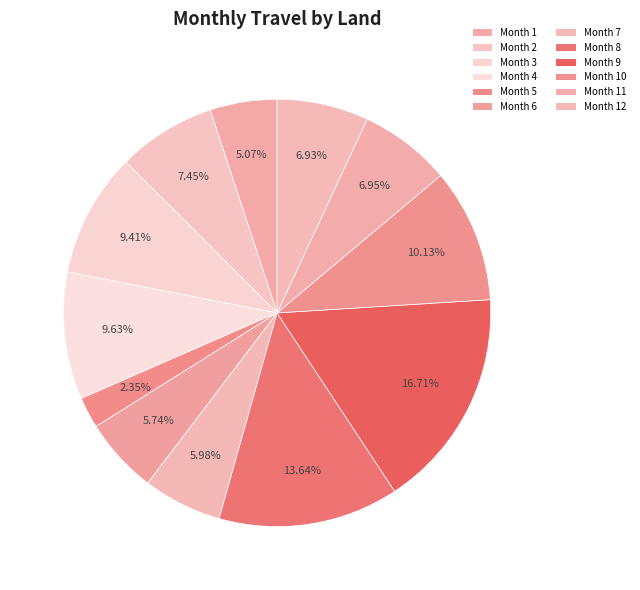

What is the largest slice in the pie chart?

Month 9